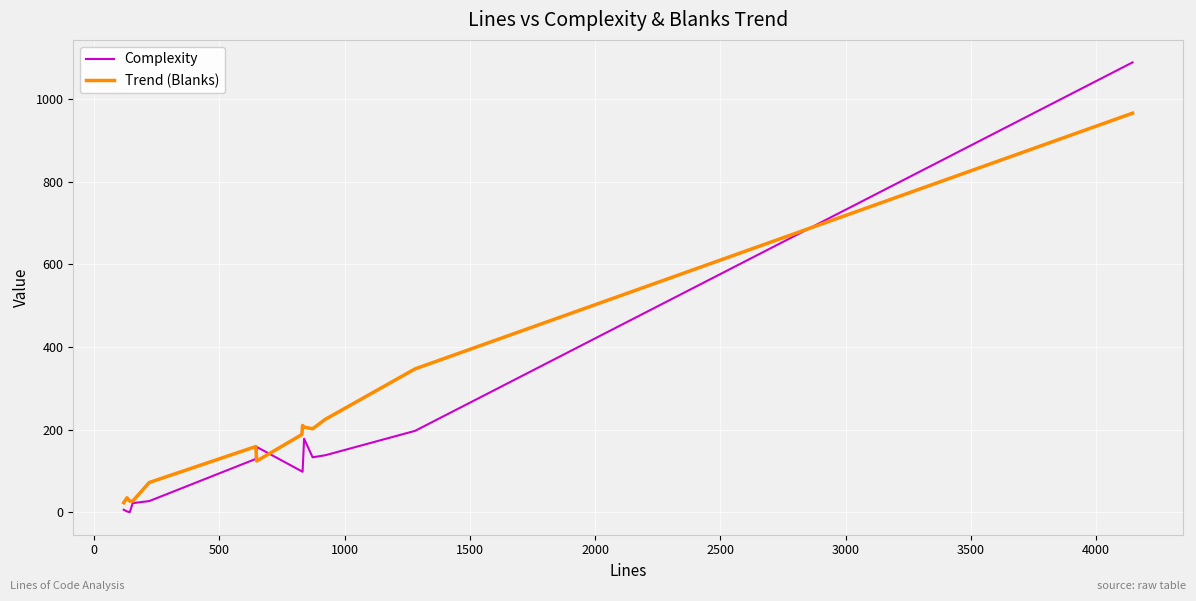

Rank the series by their maximum value, from highest to lowest.

Complexity, Trend (Blanks)